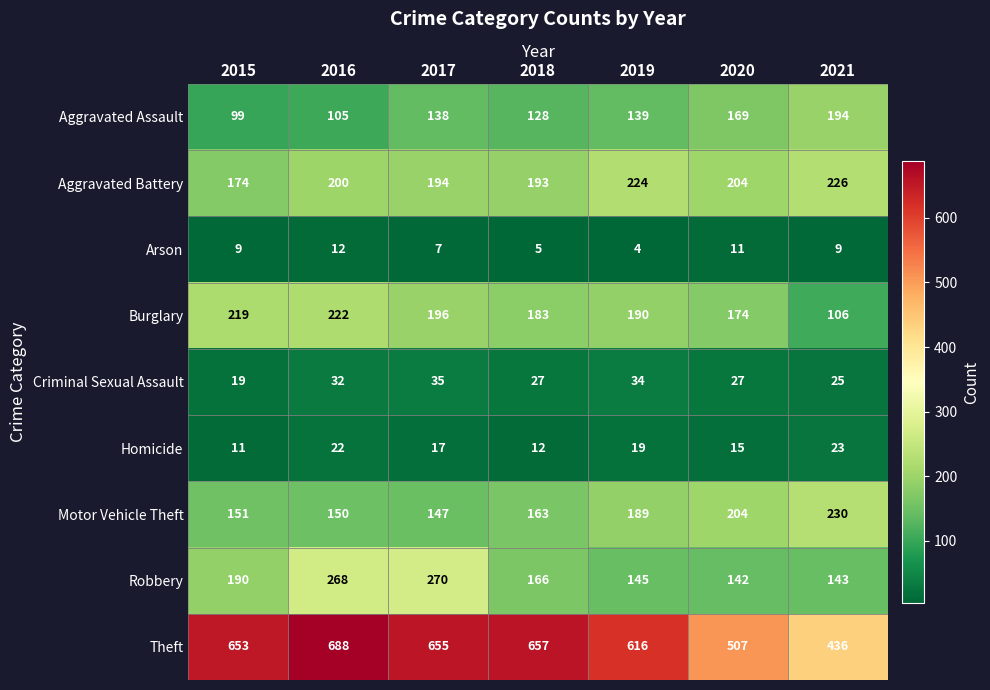

The value of Burglary at 2019 is 190. True or false?

True